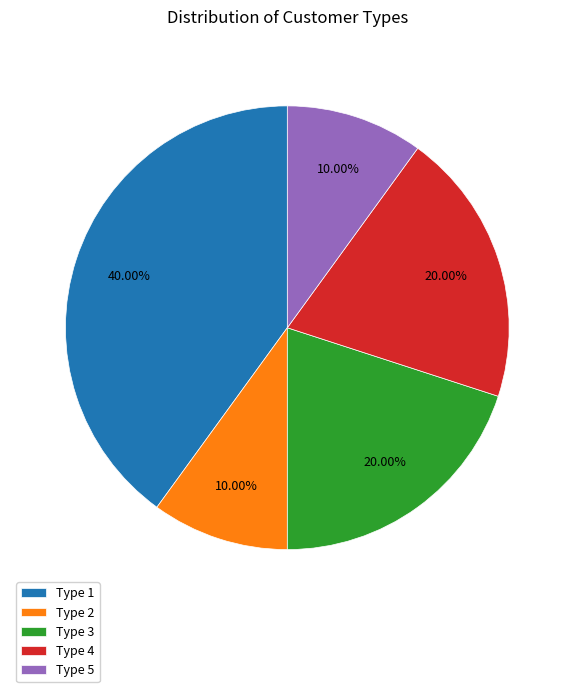

Does any single category account for the majority?

No